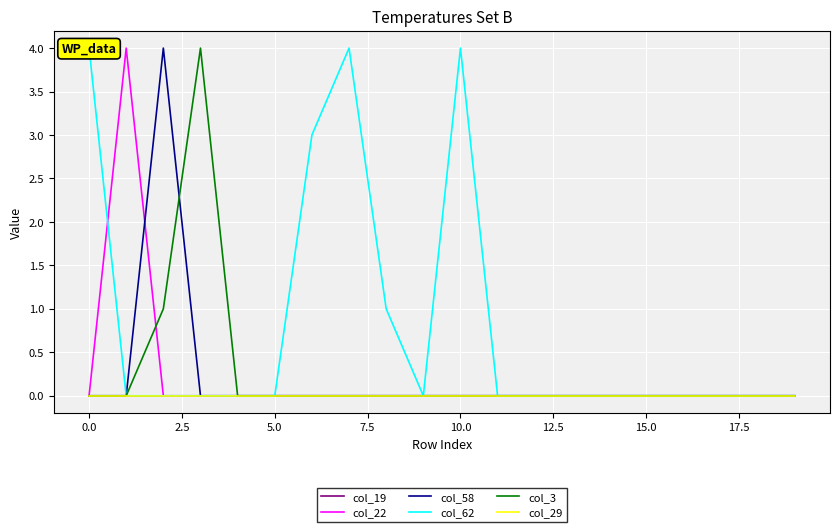

How many categories are shown in the chart?

20